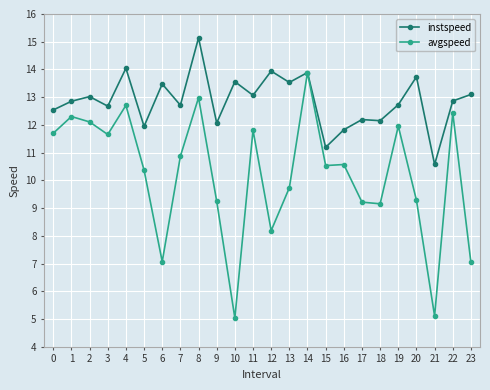

What is the total value across all series at 6?

20.5